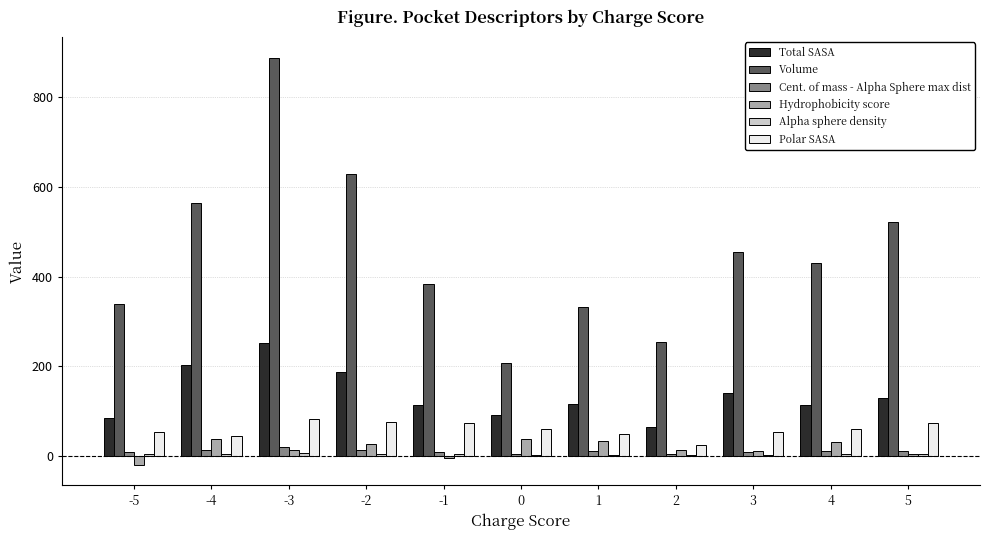

At which category is the sum across all series the highest?

-3